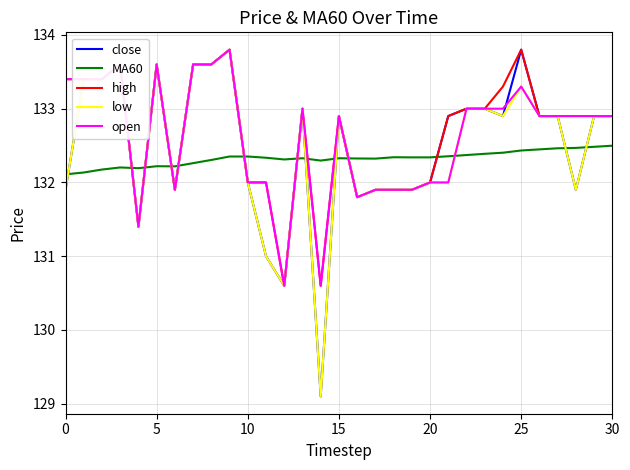

True or false: MA60 and high intersect in this chart.

True